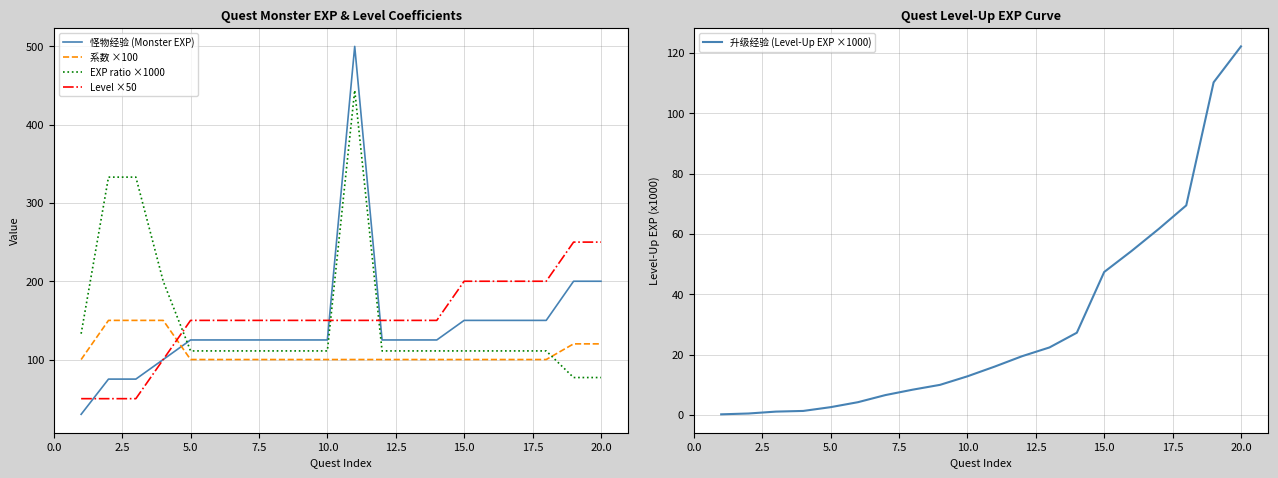

How many data points in 怪物经验 (Monster EXP) are less than 125?

4